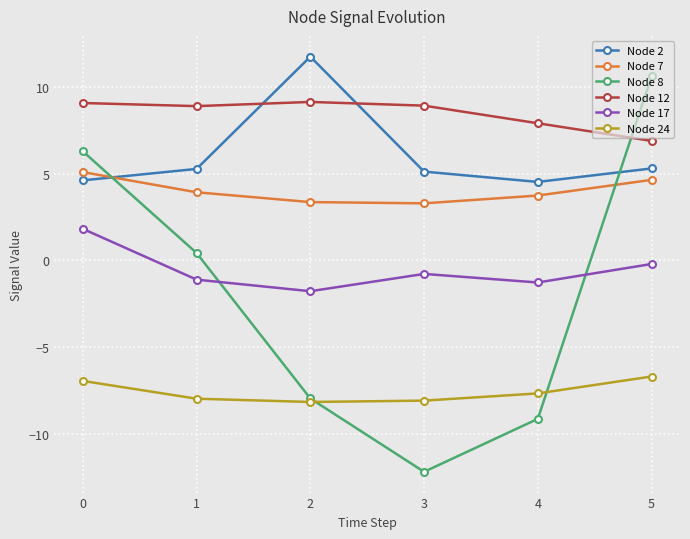

How many times do Node 8 and Node 24 cross each other?

2